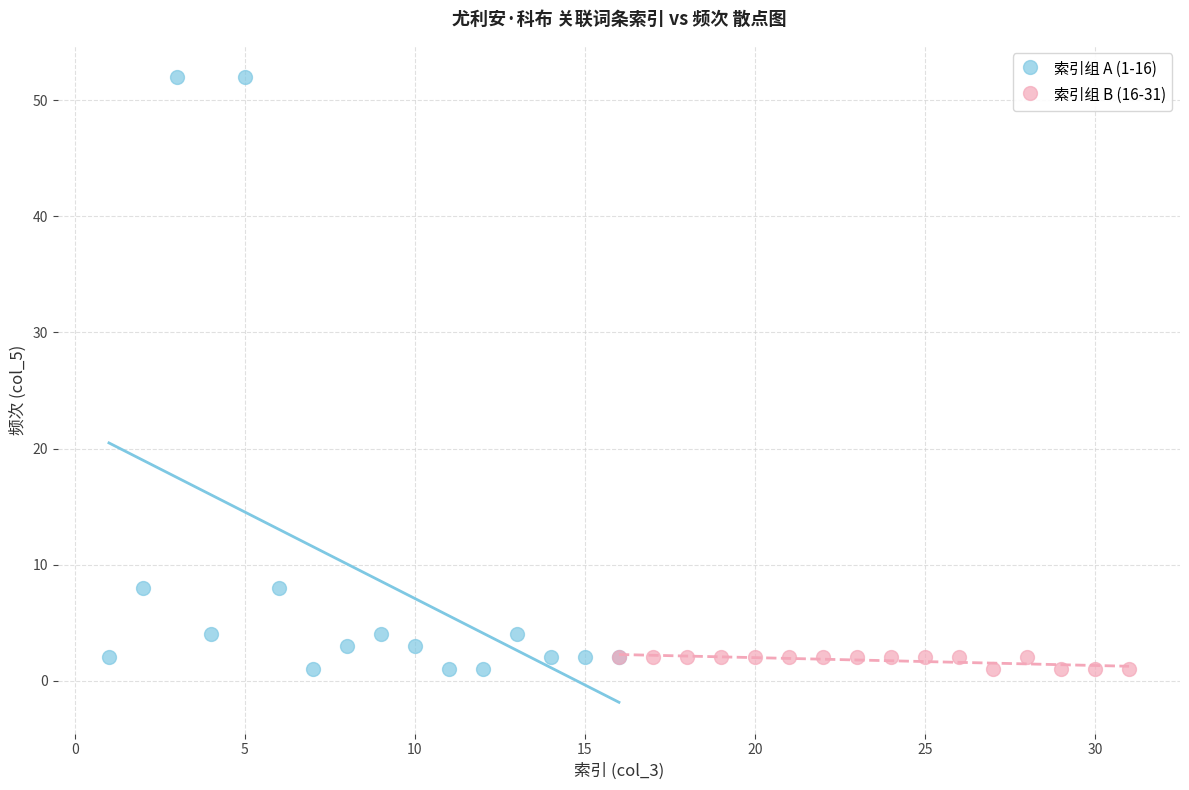

Which series has the largest Y range (max minus min)?

索引组 A (1-16)